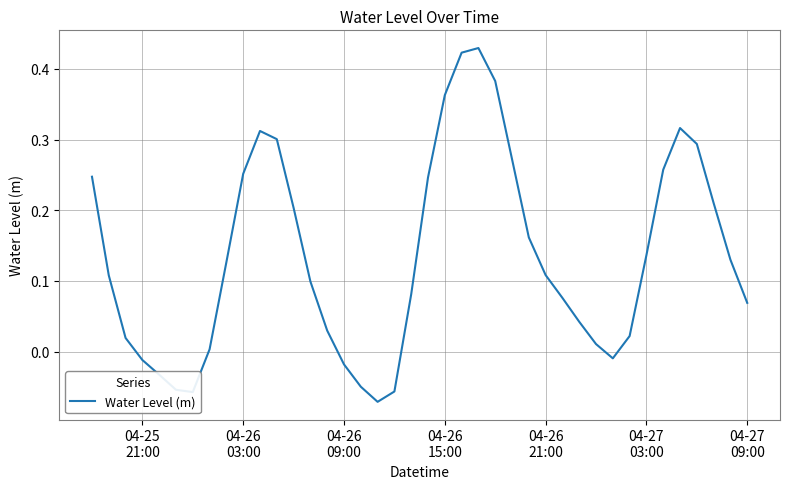

True or false: there are more than 0 points higher than both neighbors.

True